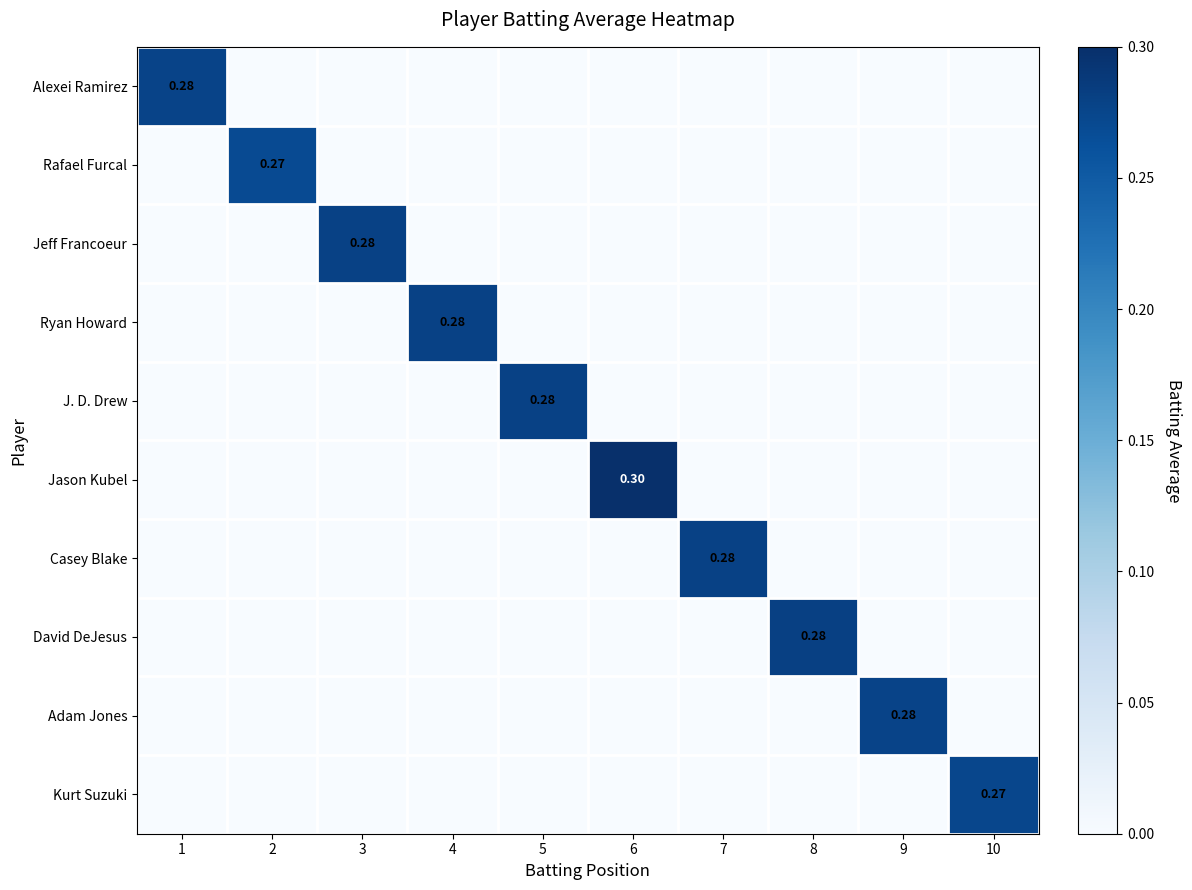

At which label does David DeJesus reach its peak?

8